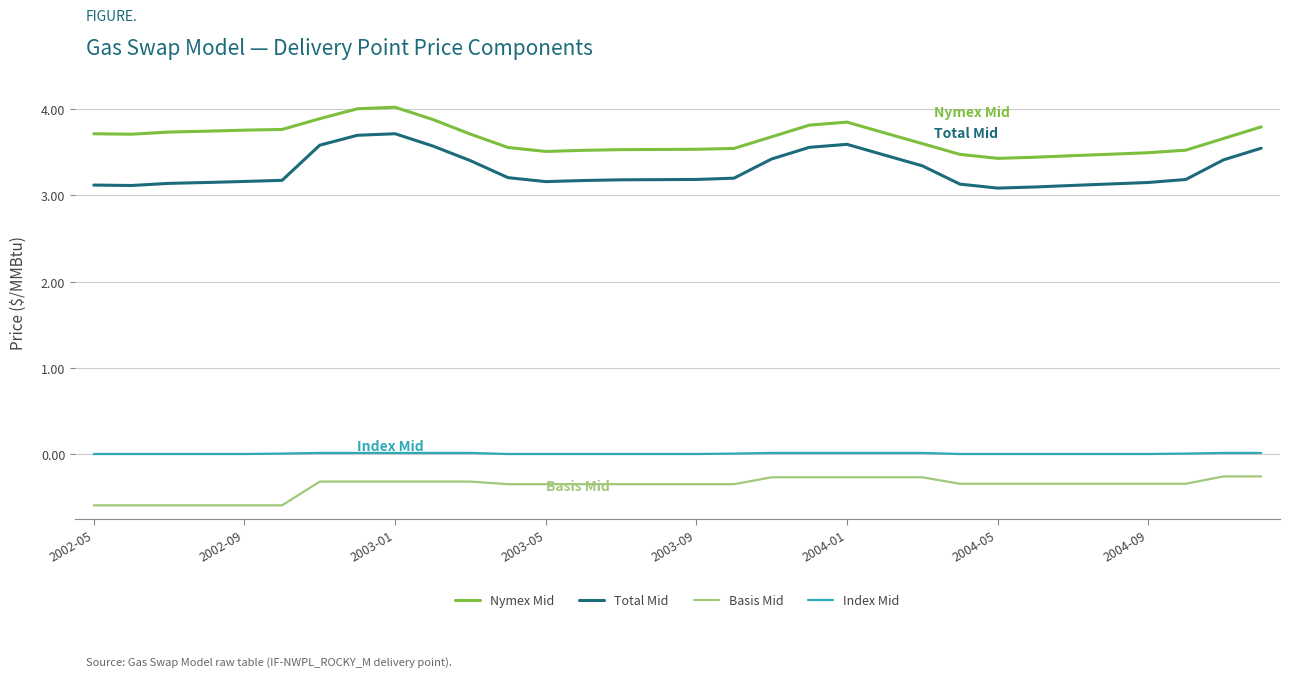

Which series has the largest range (max minus min)?

Total Mid